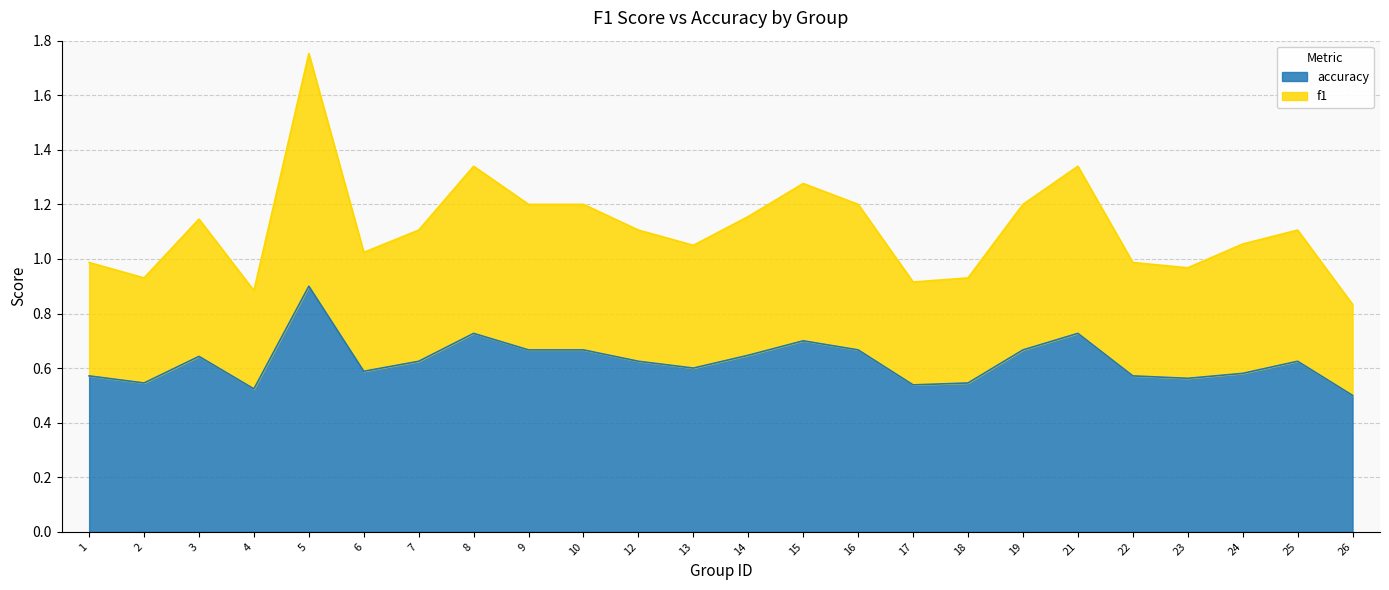

Is it true that accuracy equals 0.9 at 2?

False